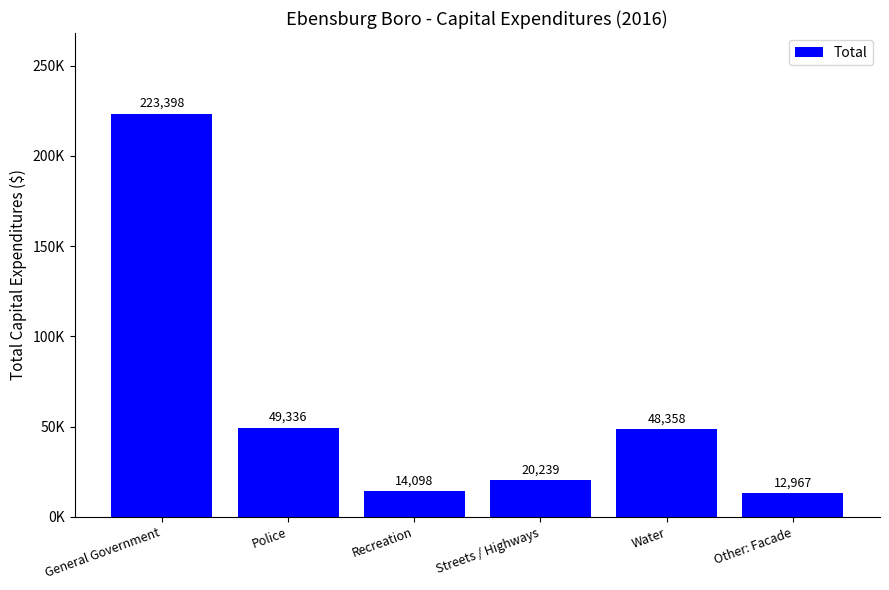

Which category has the lowest value across all series?

Other: Facade